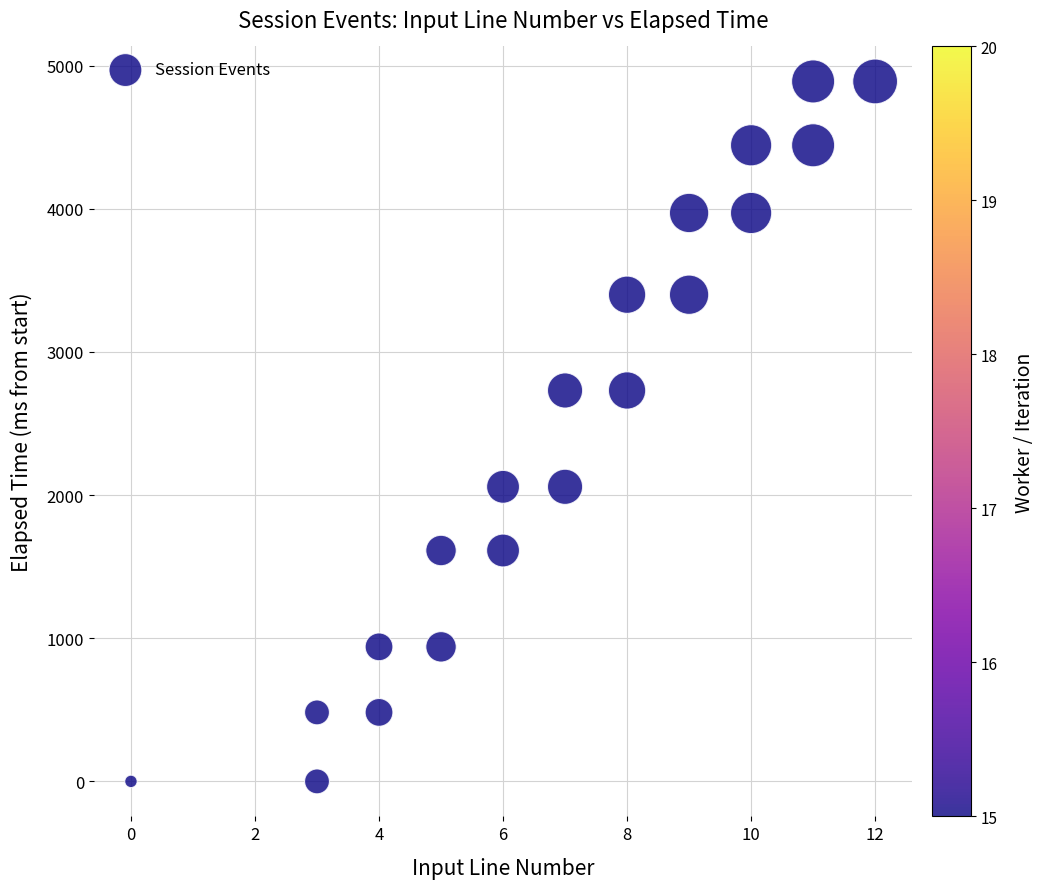

What is the range of X values (max minus min)?

12